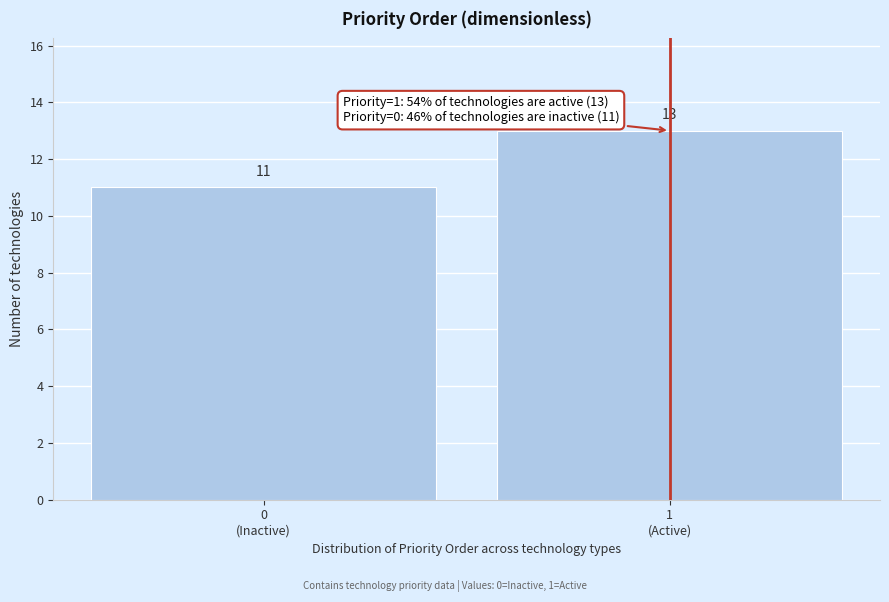

Reading left to right, transcribe all the data shown in this chart.

11	13